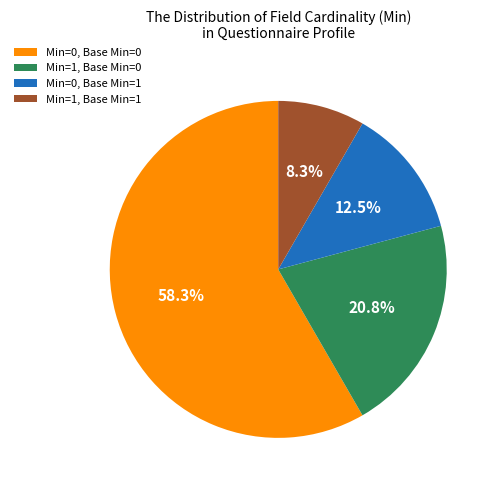

Count the number of slices in the pie.

4